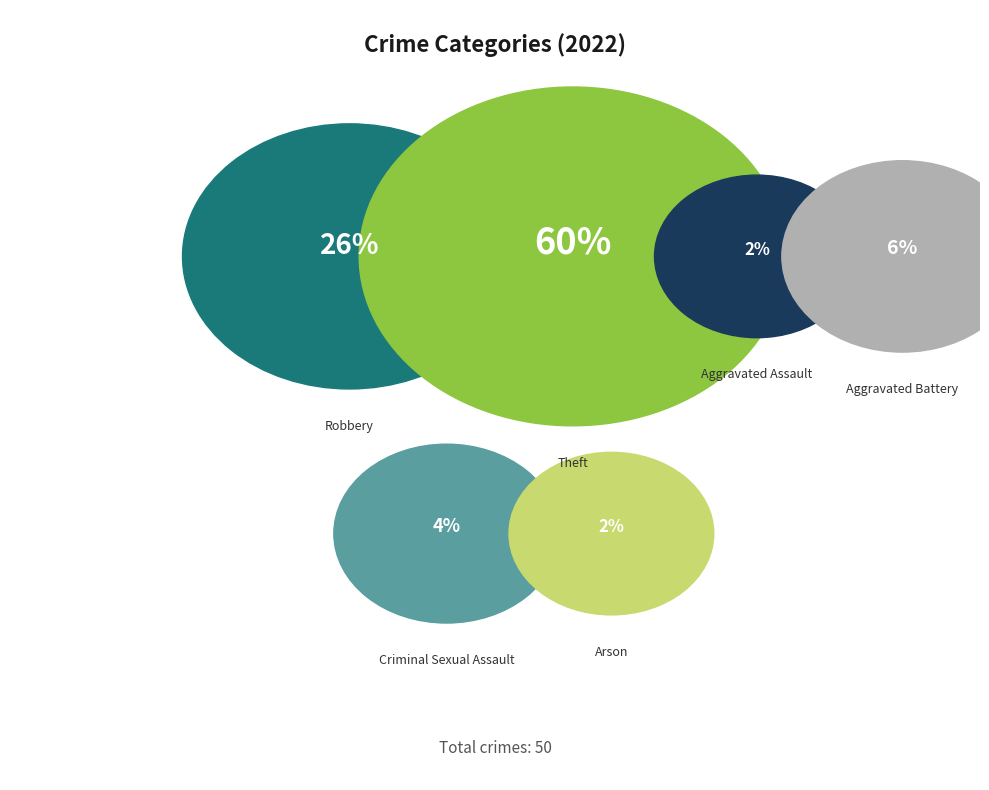

The Theft slice represents 60% of the pie. True or false?

True